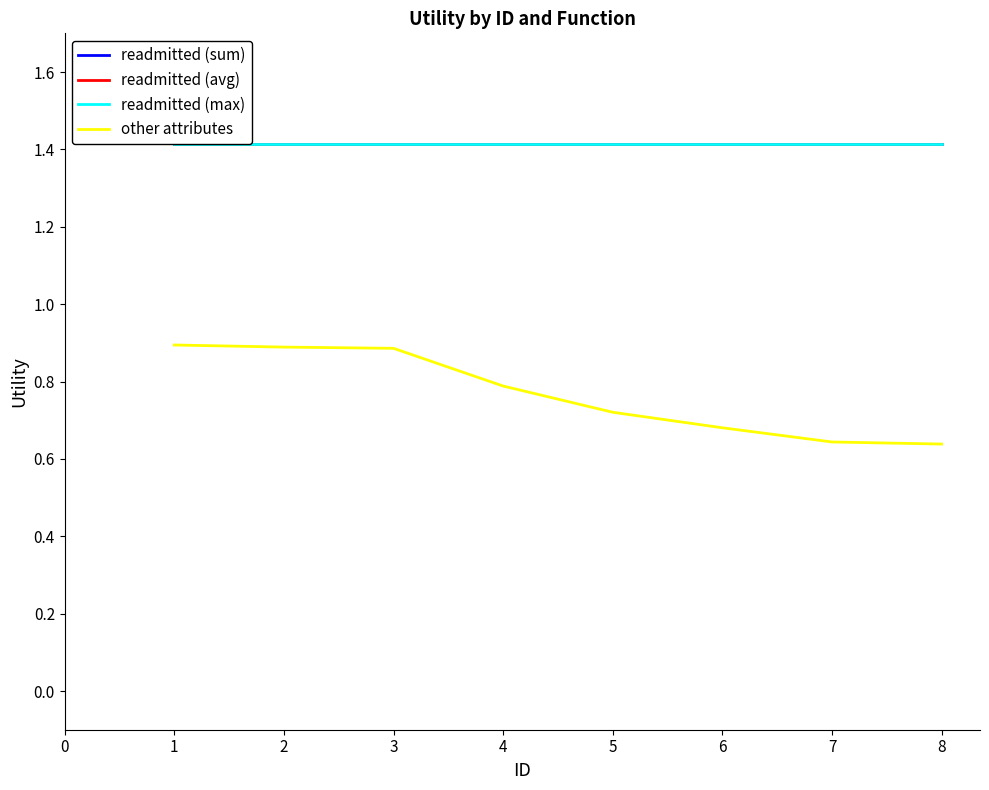

True or false: other attributes has a value of 1.4 at 3.

False